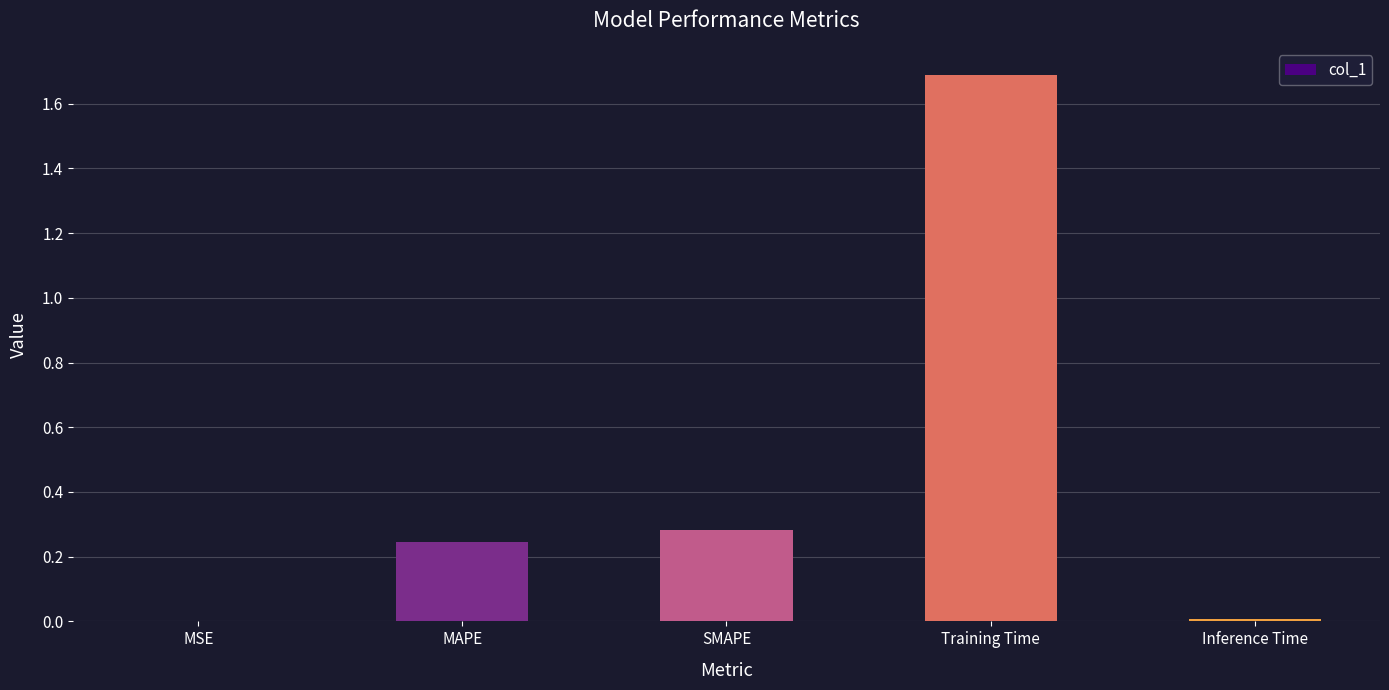

Which has a higher value, Training Time or SMAPE?

Training Time